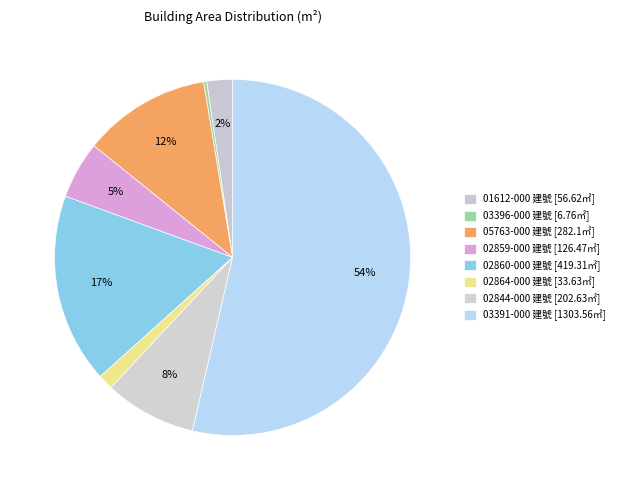

How many segments does this pie chart have?

8